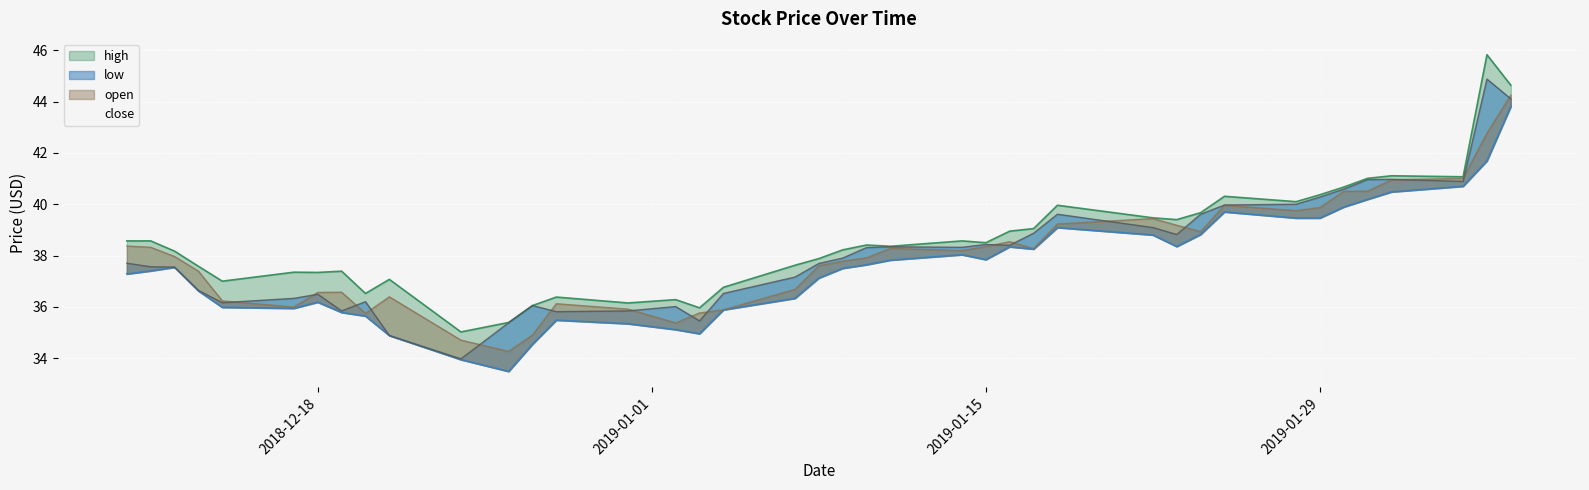

True or false: low and open cross at least once.

False